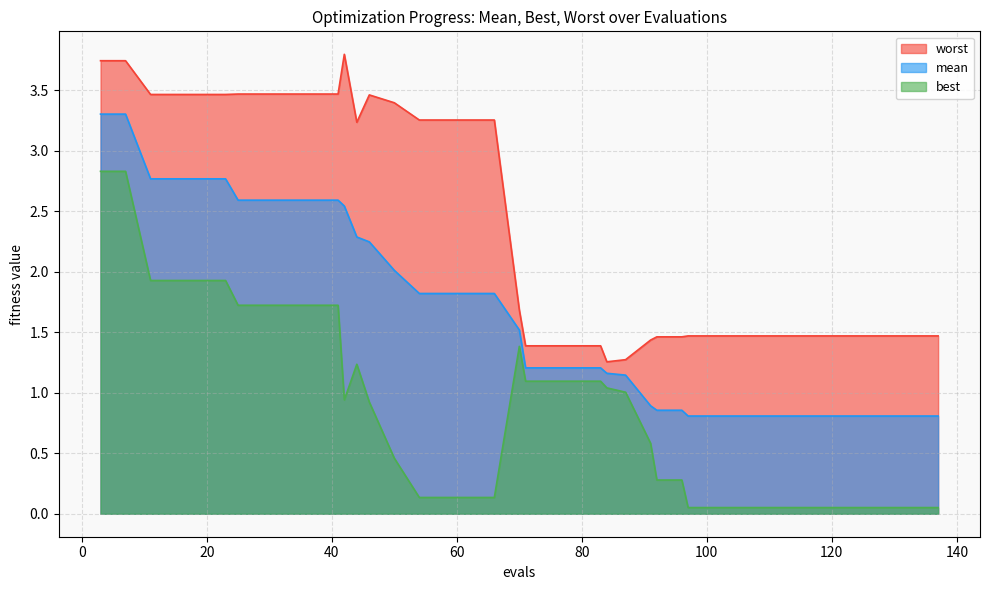

Is it true that mean equals 2.8 at 11?

True